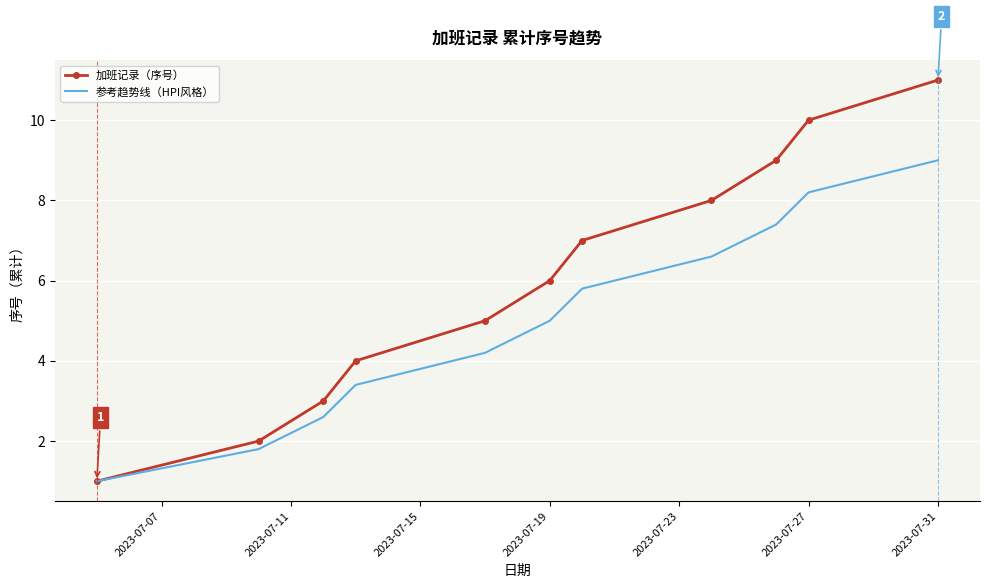

Which series has the largest range (max minus min)?

加班记录（序号）